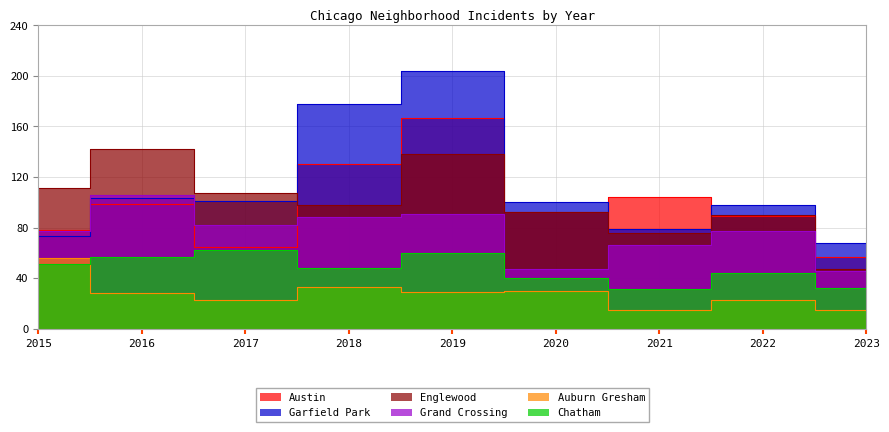

At which category is the sum across all series the highest?

2019